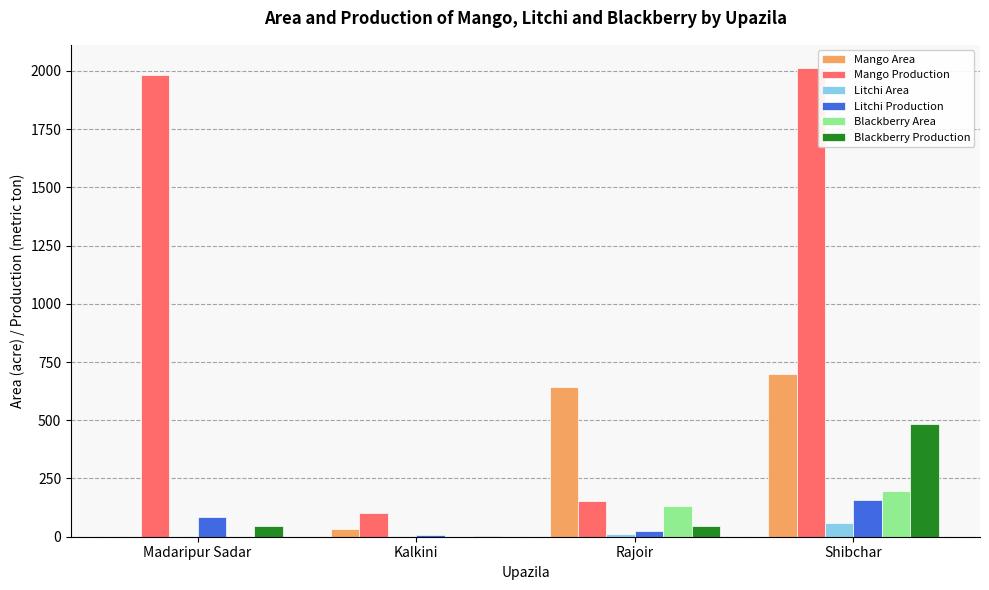

True or false: Blackberry Production has a value of 484 at Shibchar.

True